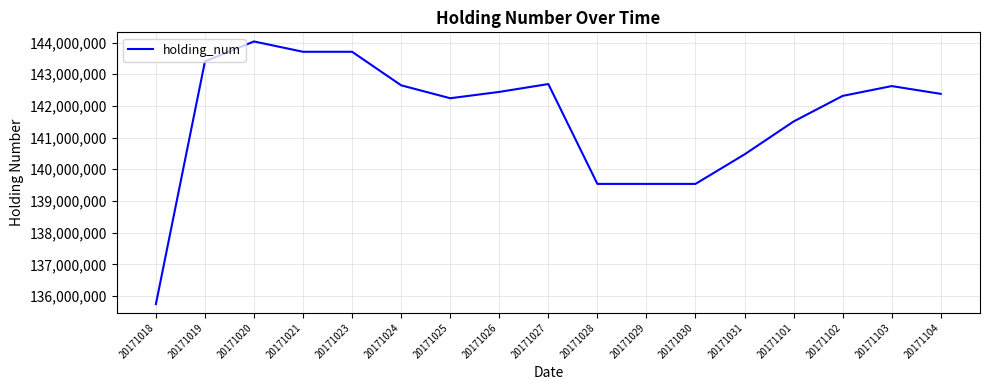

What is the maximum value shown in the chart?

144034000